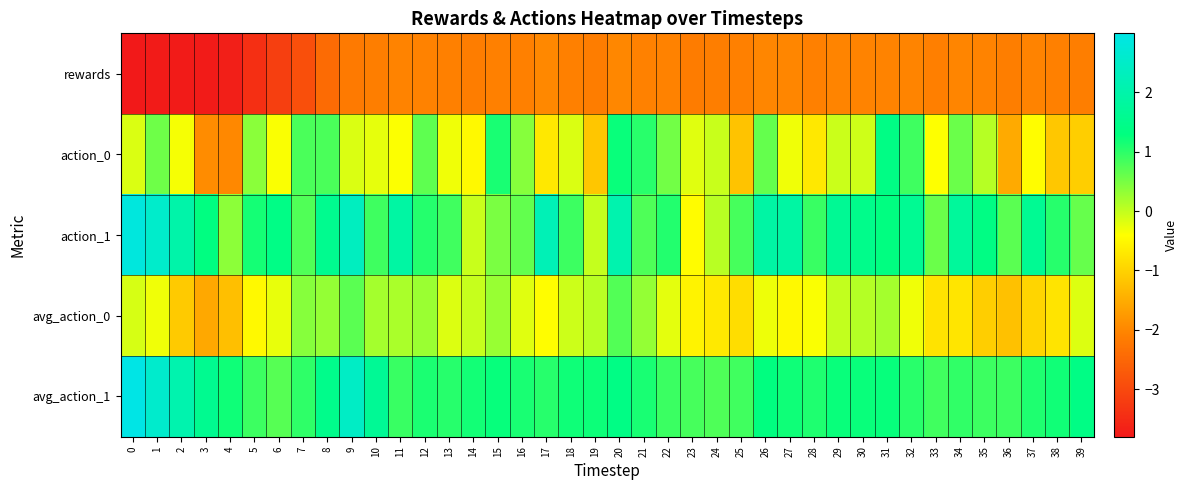

Rank the series at 39 from lowest to highest value.

rewards, action_0, avg_action_0, action_1, avg_action_1